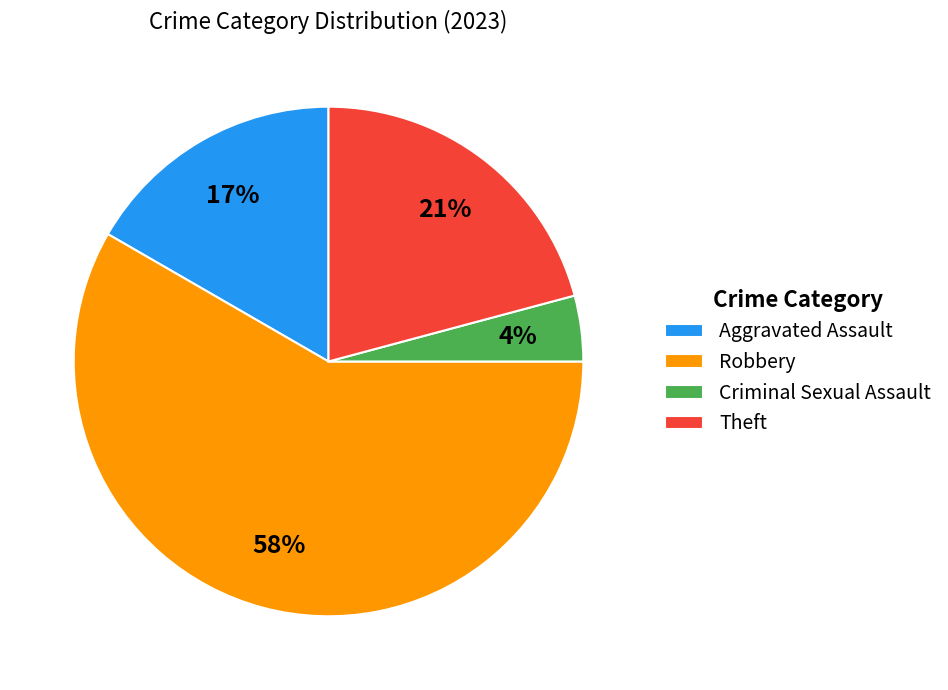

To the nearest percent, what is the difference between the largest and smallest slice percentages?

54%